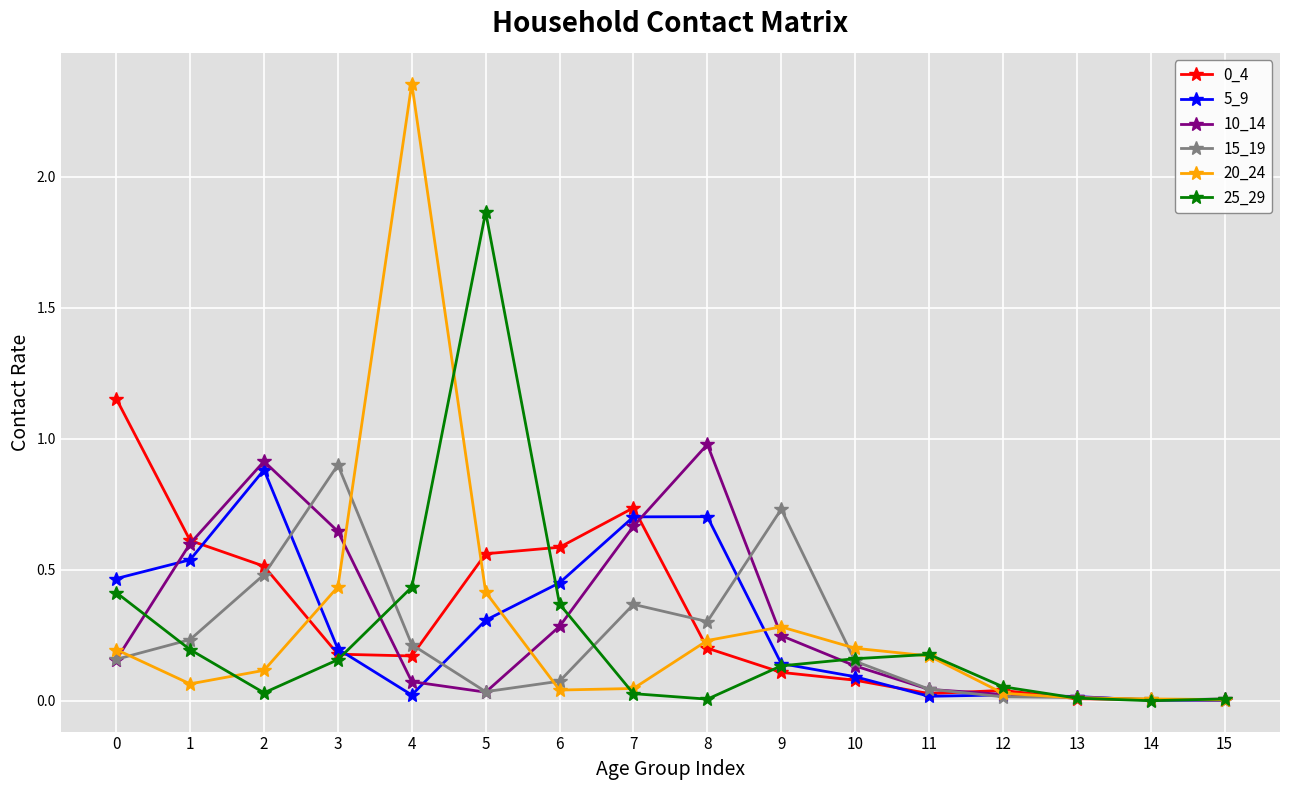

Is the value of 5_9 at 11 greater than the value of 10_14 at 7?

No